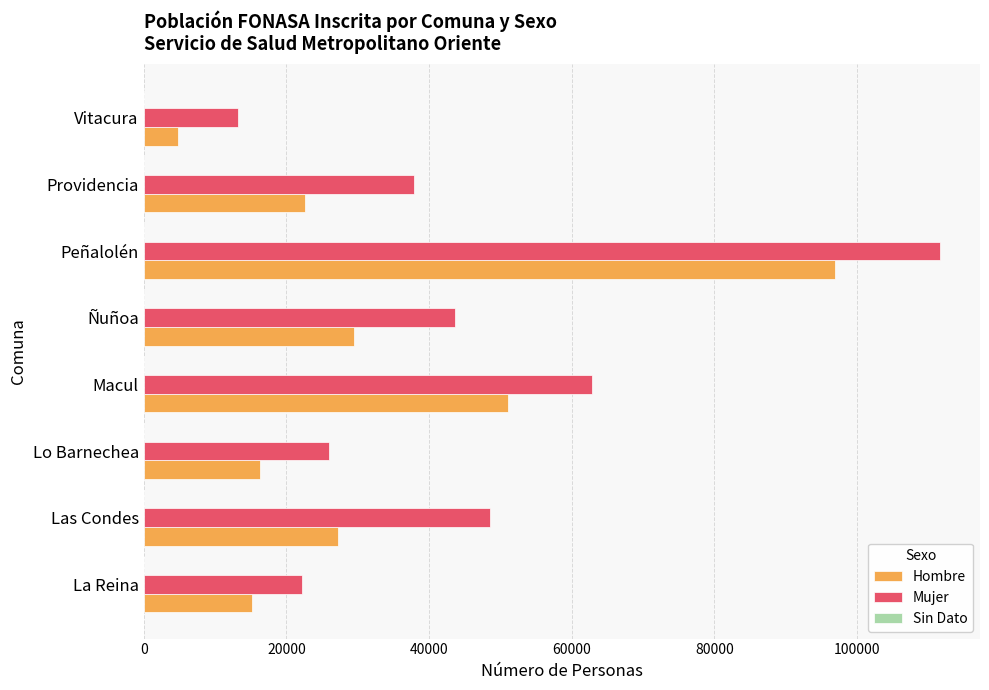

Is it true that Hombre equals 4782 at Vitacura?

True